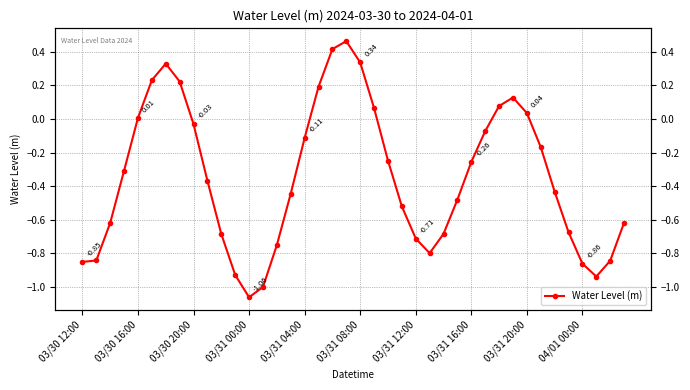

What is the value of the 36th point from the left?

-0.7